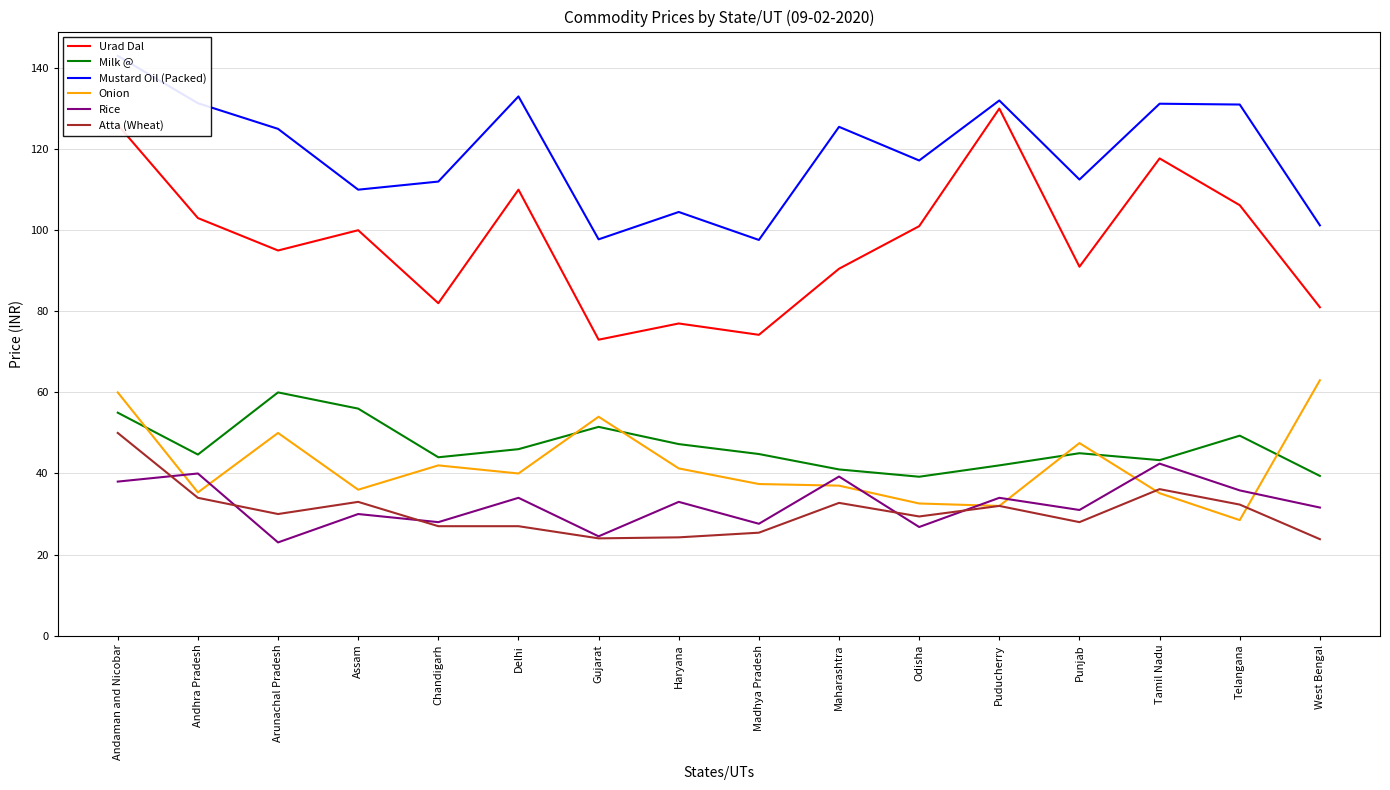

Is it true that Rice equals 30.0 at Assam?

True